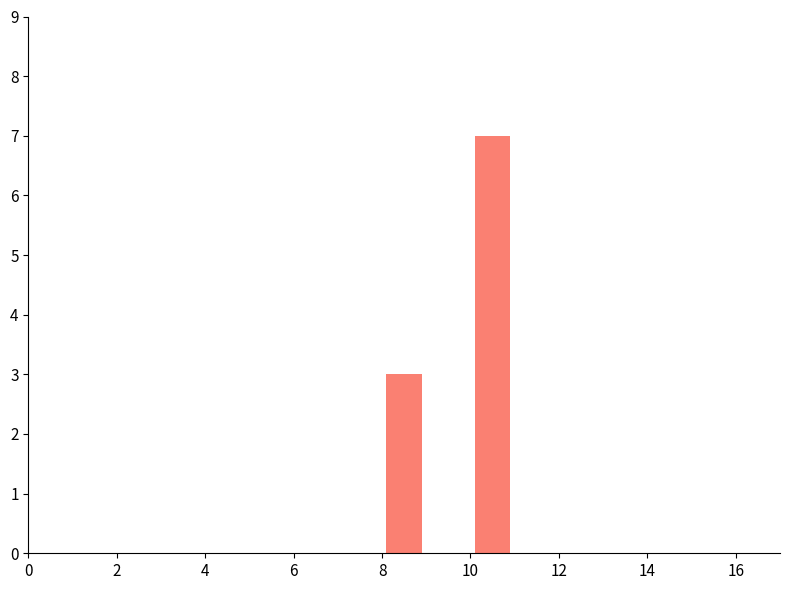

The chart shows a value of 1 at 8. True or false?

False